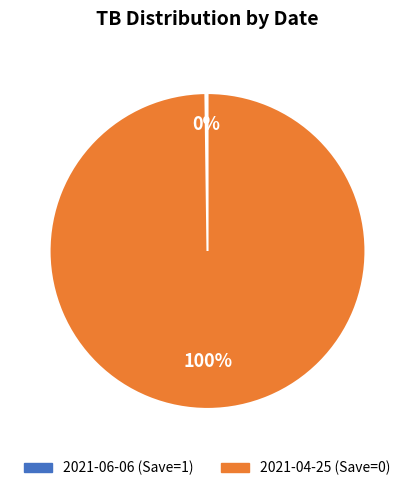

To the nearest percent, what is the average slice percentage?

50%